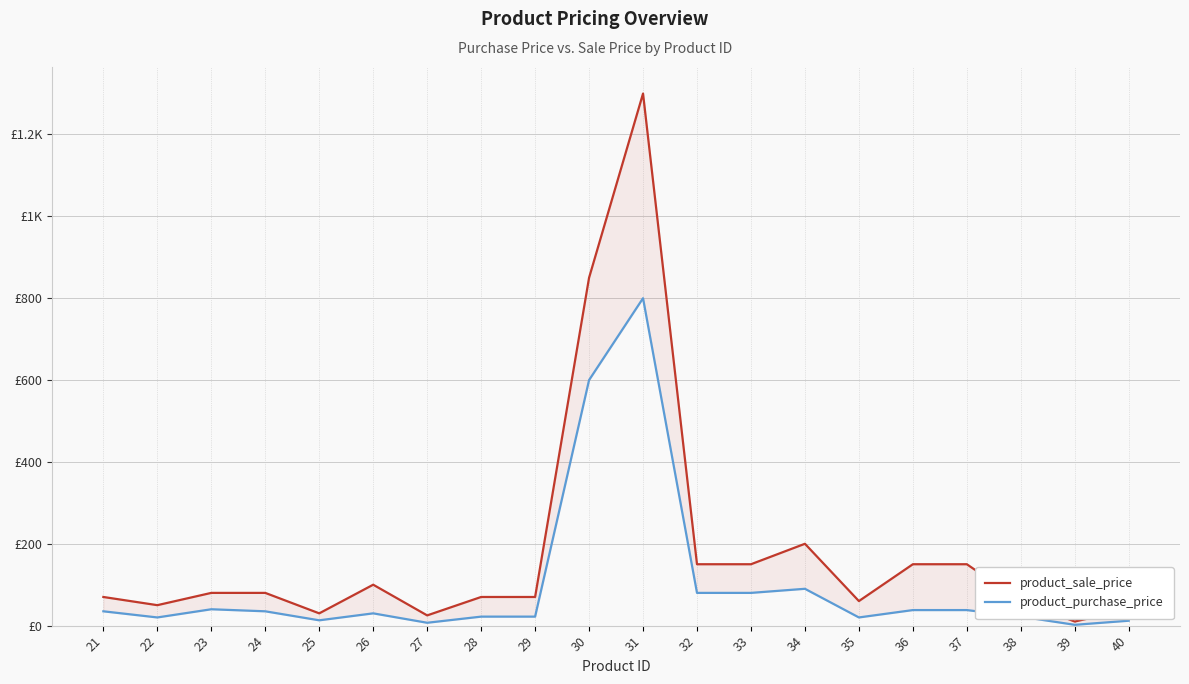

What is the total value across all series at 33?

230